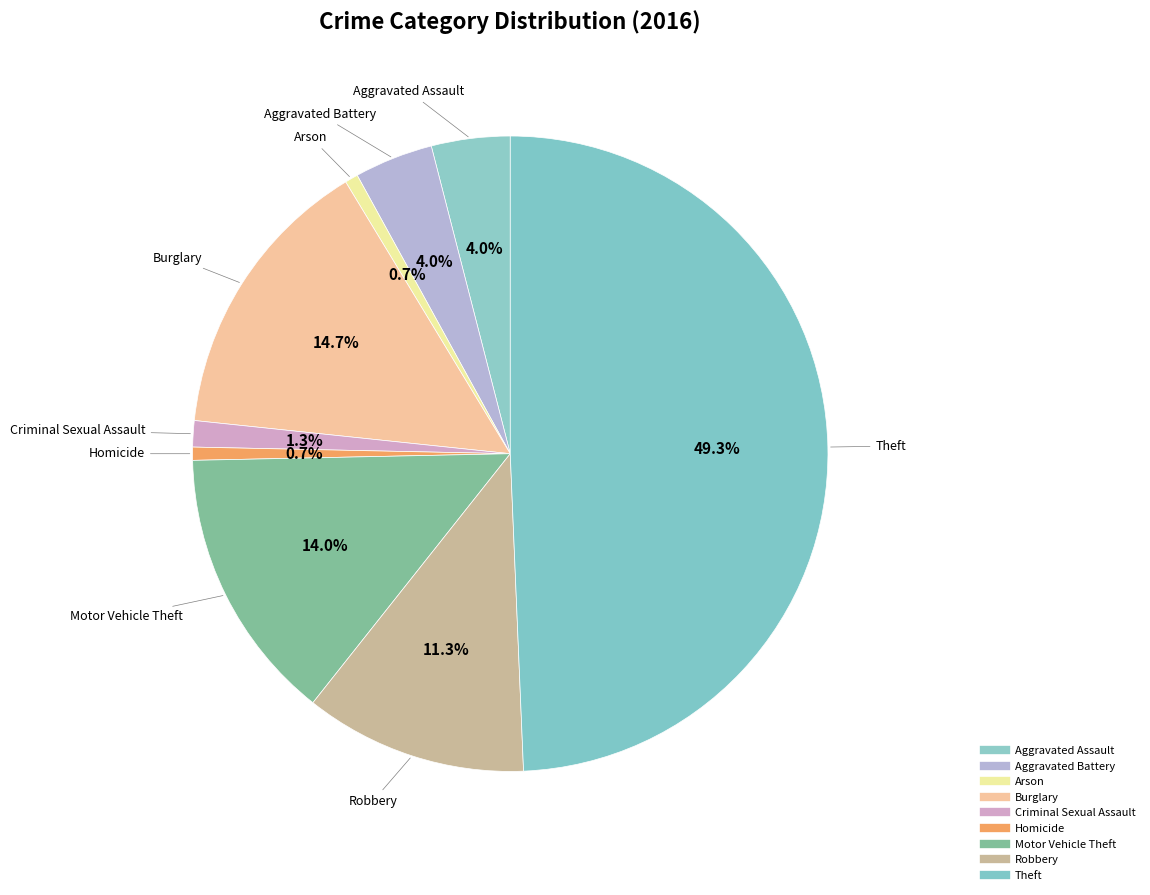

How many slices are in this pie chart?

9